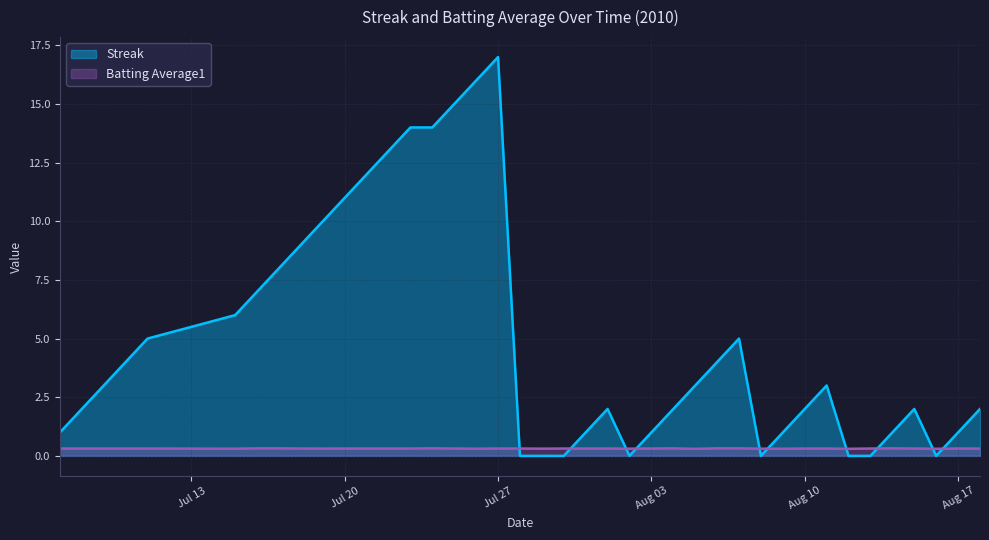

At which label does Streak reach its peak?

Jul 27